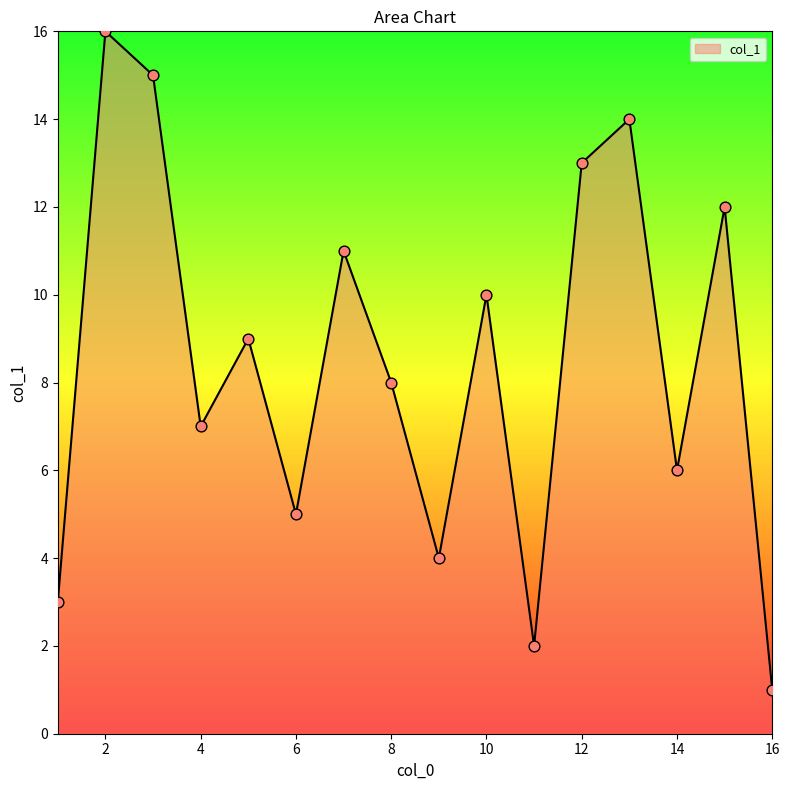

What is the greatest value displayed?

16